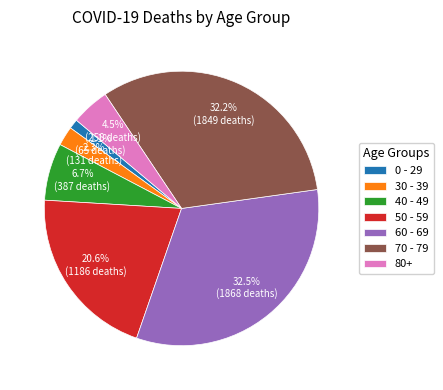

Which category has the smallest portion of the pie?

0 - 29